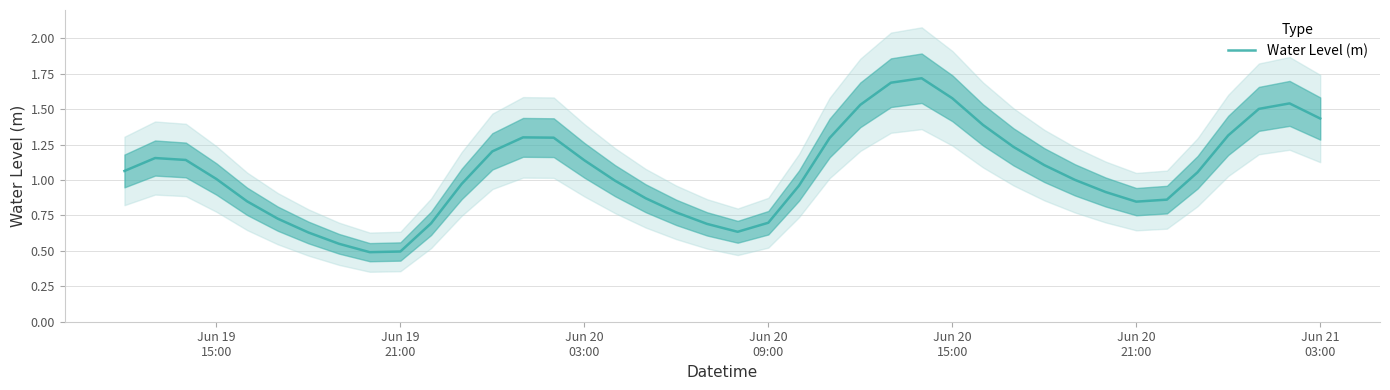

What is the maximum value for Water Level (m)?

1.7